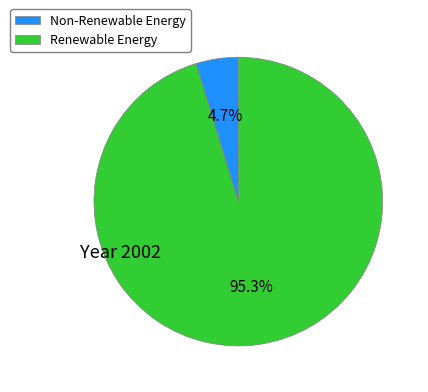

Which slice represents more than half of the pie?

Renewable Energy